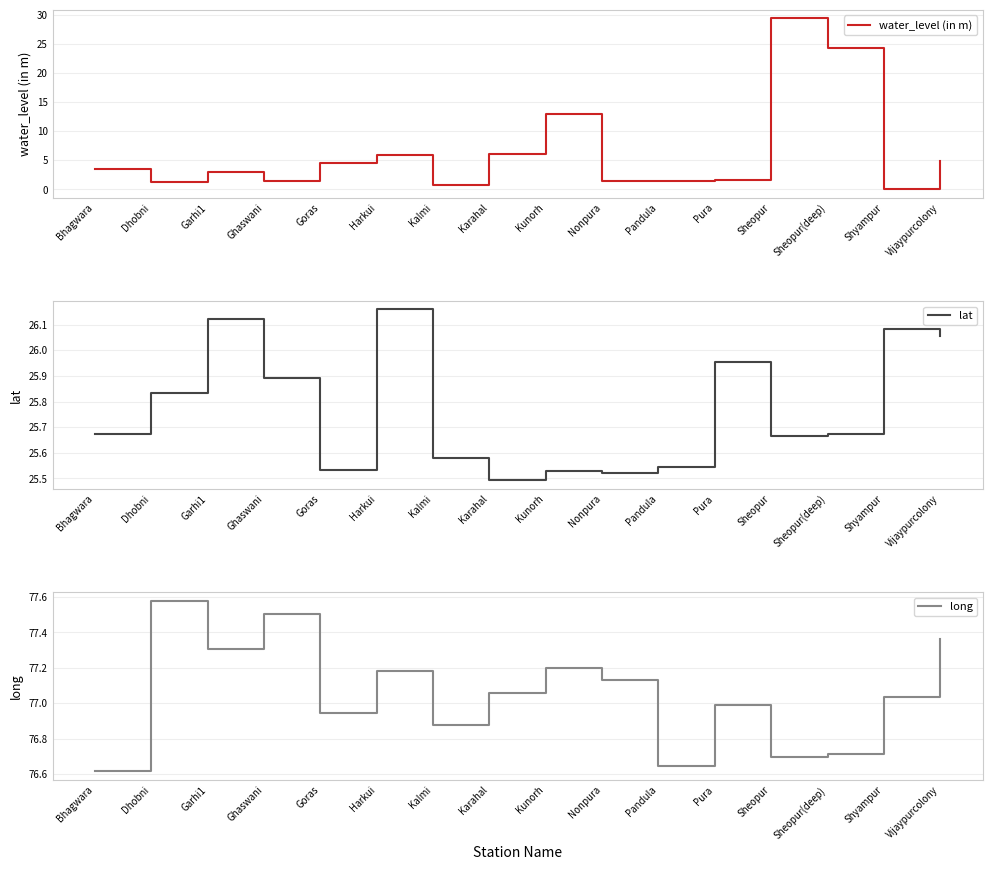

At which category does the chart reach its minimum across all series?

Shyampur